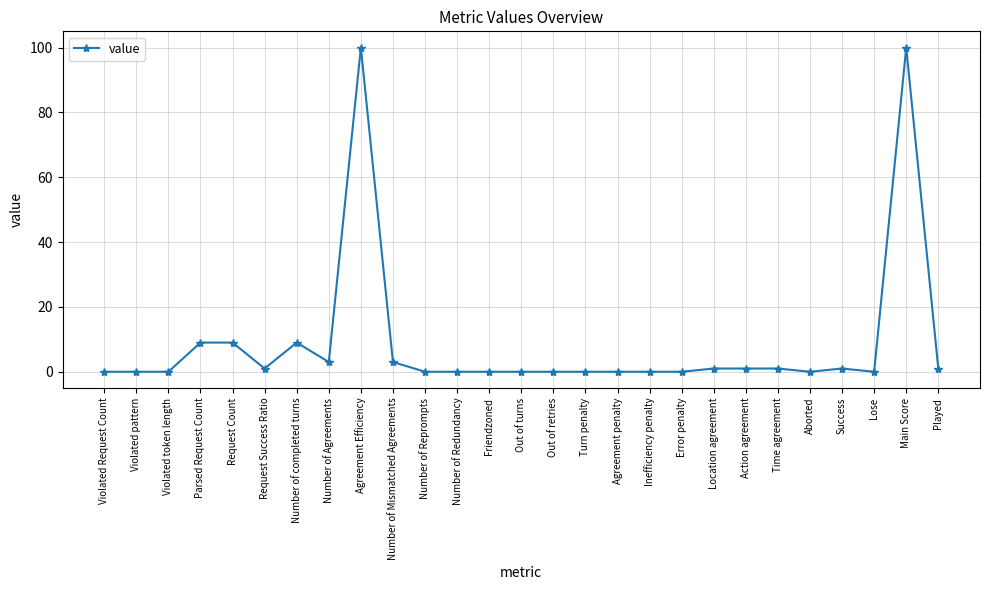

What is the difference between the maximum and minimum values?

100